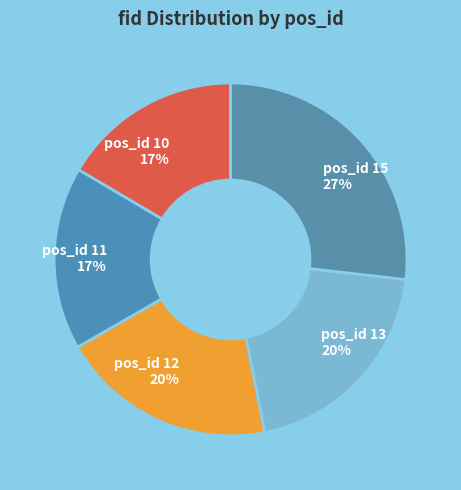

Does pos_id 11 represent more than half of the total?

No